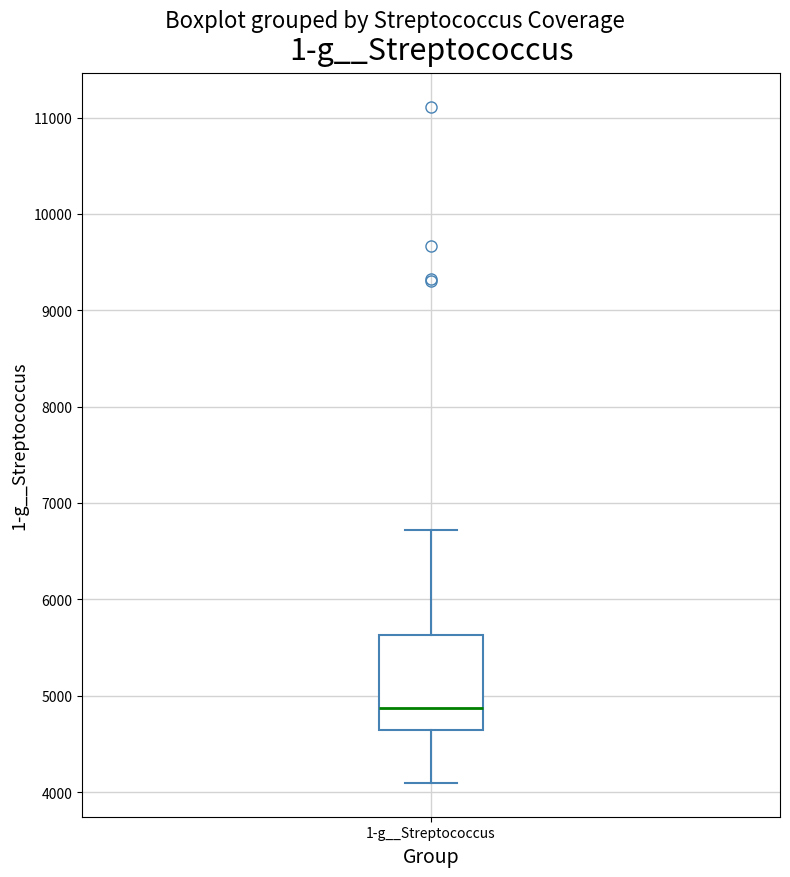

Read this box plot against the y-axis: the position of the median line, the range covered by the box, and the ends of both whiskers. The values are not printed on the chart, so give them approximately, as read against the axis.

median 4900, box 4600 to 5600, whiskers 4100 to 6700